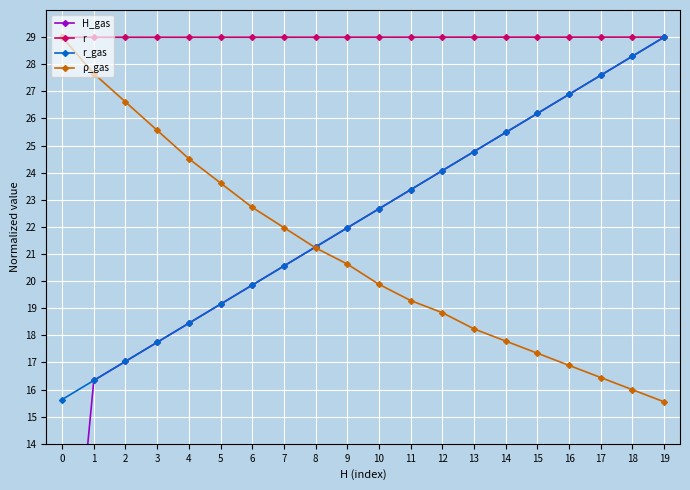

What is the difference between the maximum and minimum values in the r_gas series?

13.4